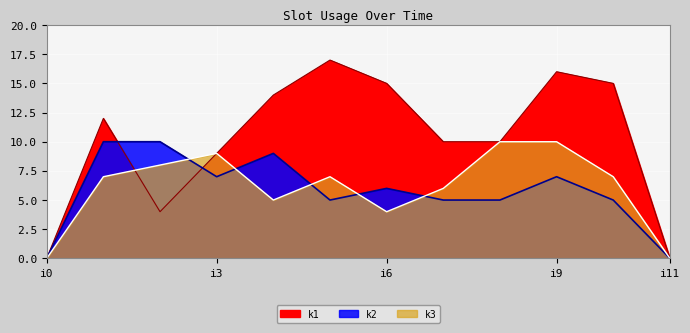

What is the maximum value shown in the chart?

17